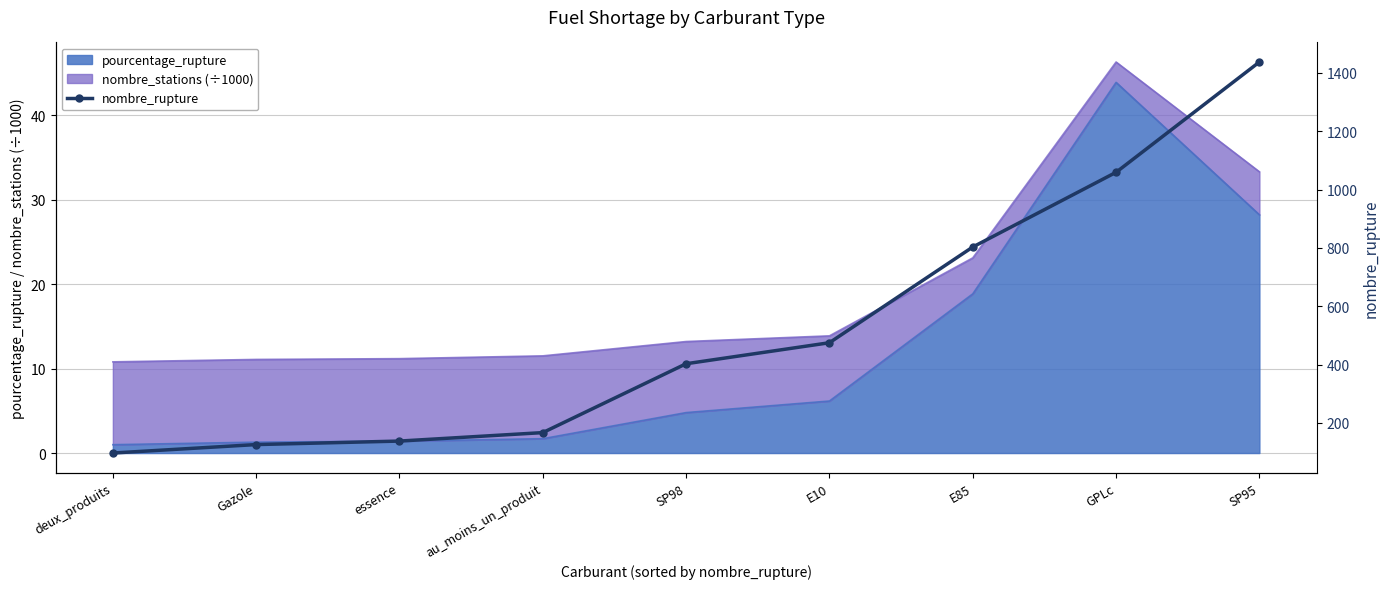

What is the highest value of the pourcentage_rupture series?

43.9